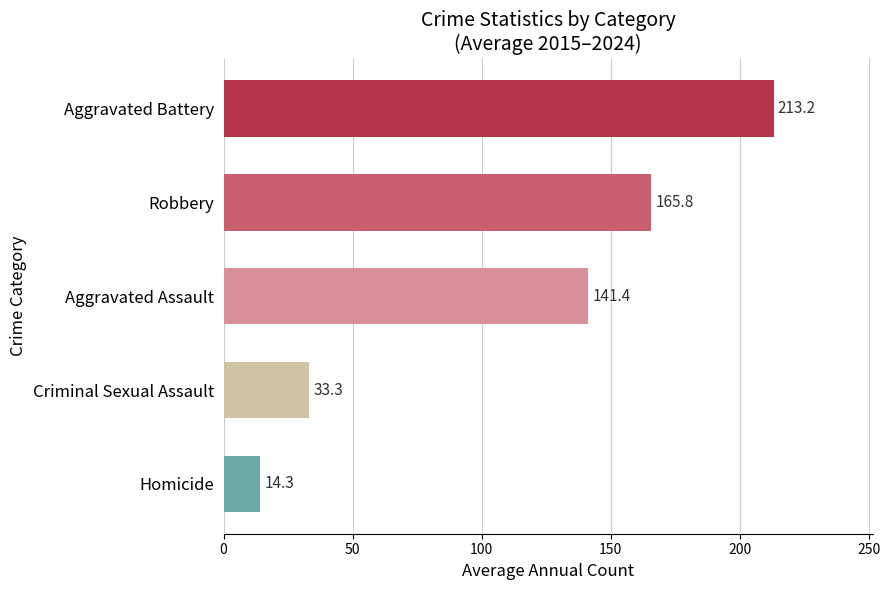

Reading top to bottom, what are all the values shown in this chart?

Aggravated Battery=213.2	Robbery=165.8	Aggravated Assault=141.4	Criminal Sexual Assault=33.3	Homicide=14.3